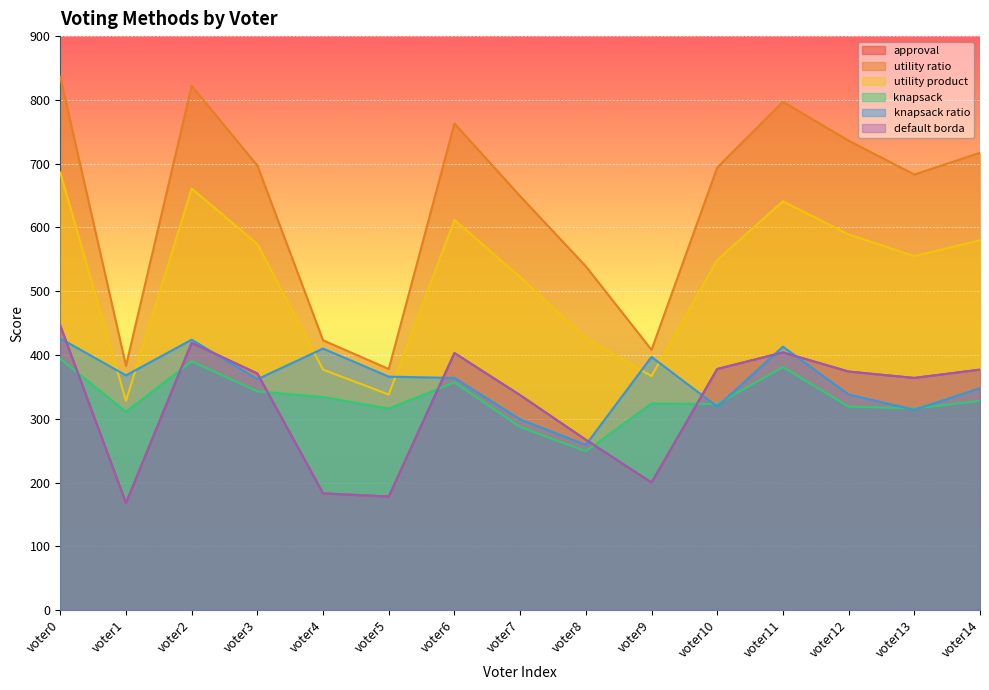

How many lines are shown in the chart?

6